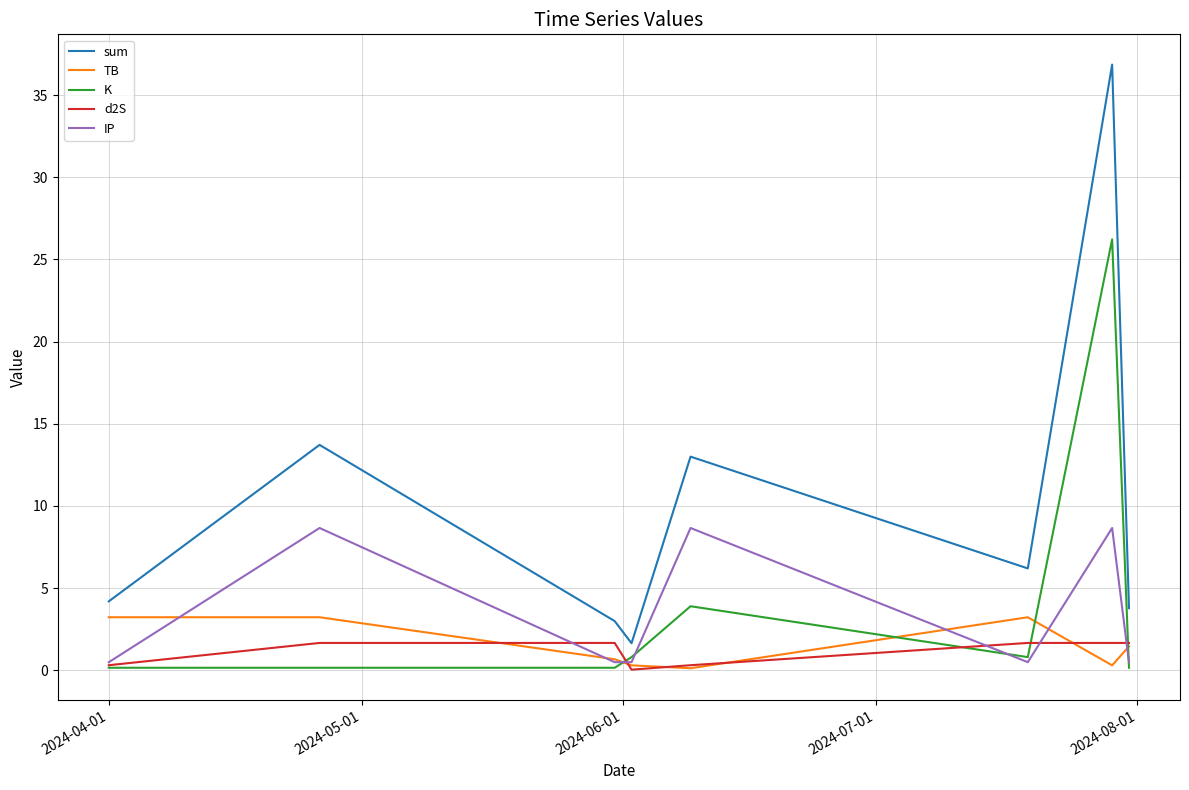

What is the maximum value shown in the chart?

36.9